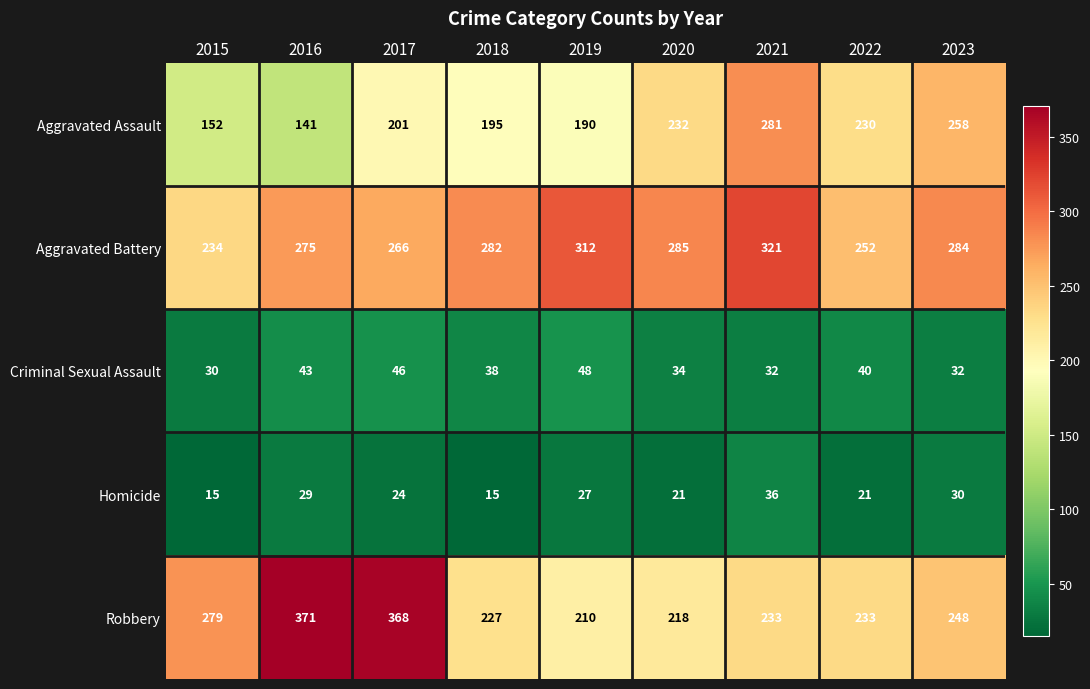

List the series in order of their peak value, highest first.

Robbery, Aggravated Battery, Aggravated Assault, Criminal Sexual Assault, Homicide